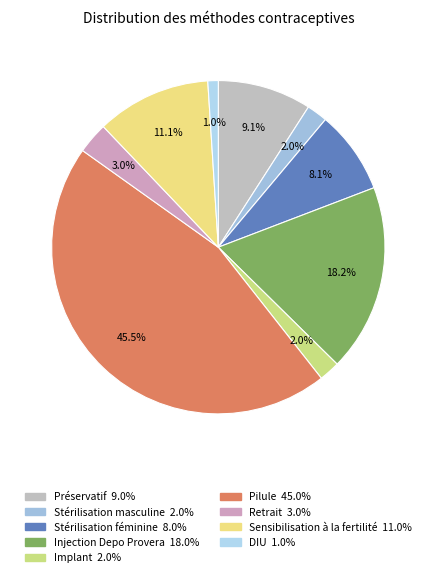

Count the number of slices in the pie.

9